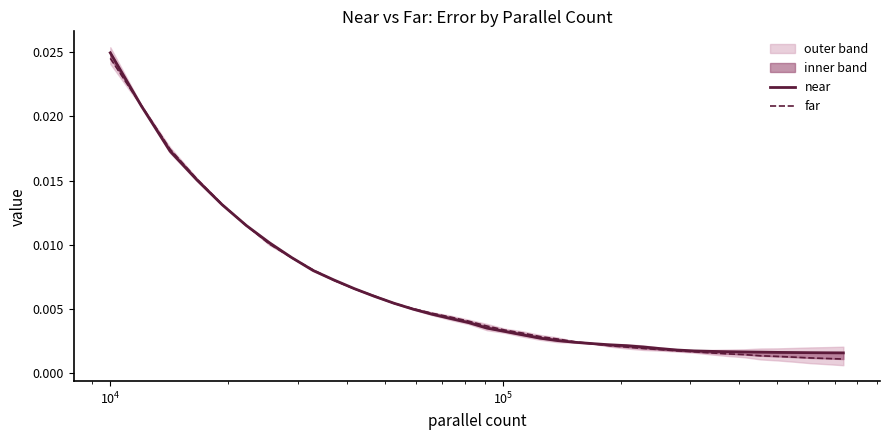

What are all the series names shown in the legend?

near, far